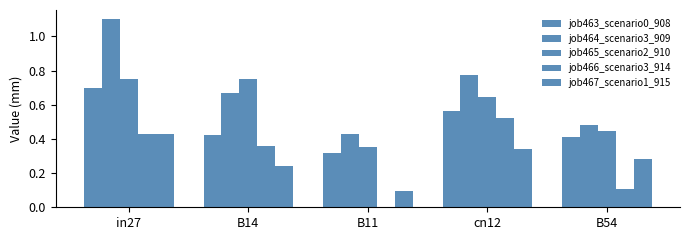

What is the total value across all series at B54?

1.7